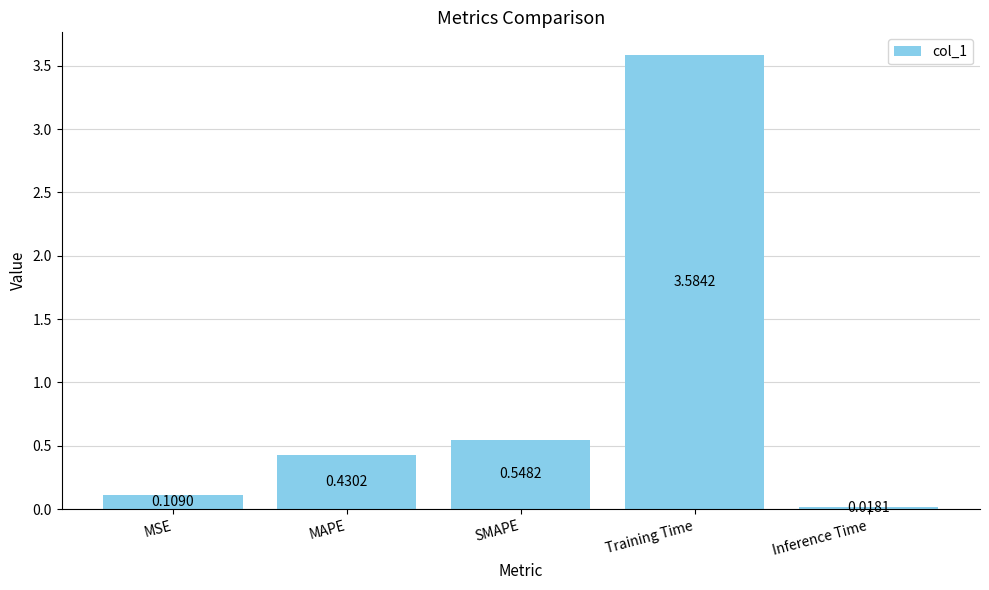

Which label corresponds to the largest value in the chart?

Training Time